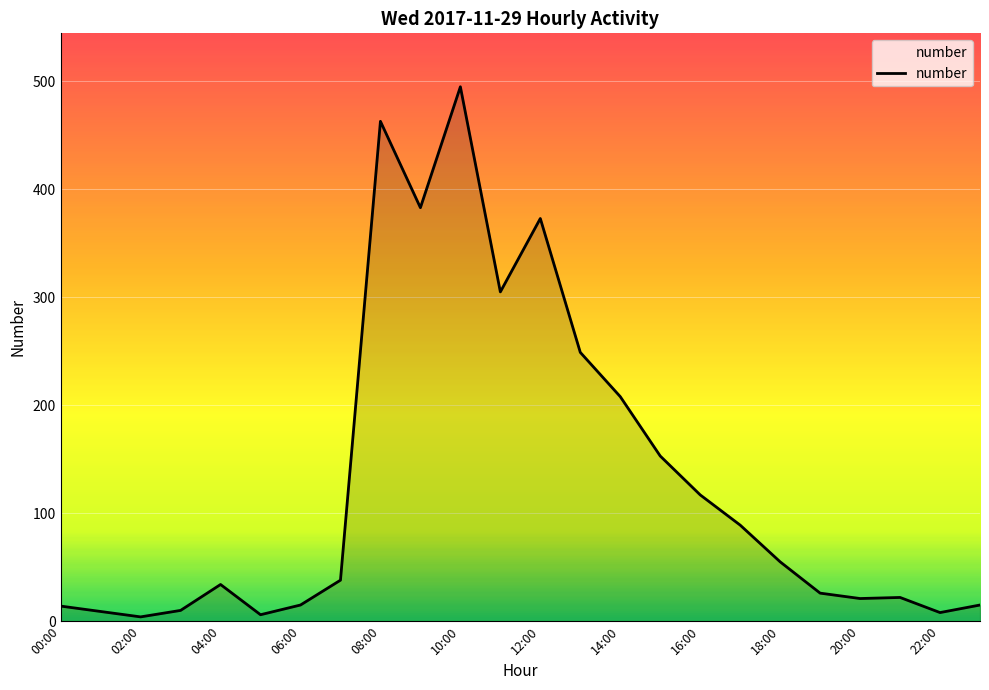

What is the greatest value displayed?

495